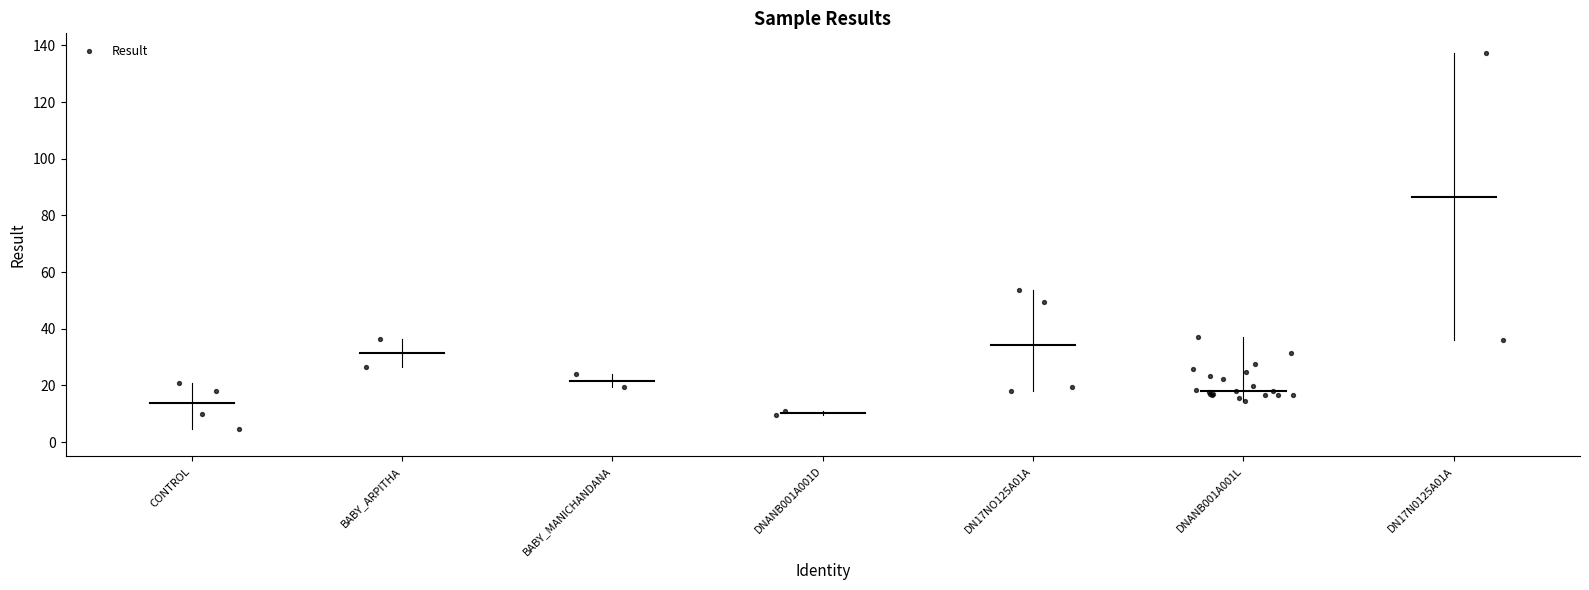

What Y value in the scatter plot is closest to 70?

53.7